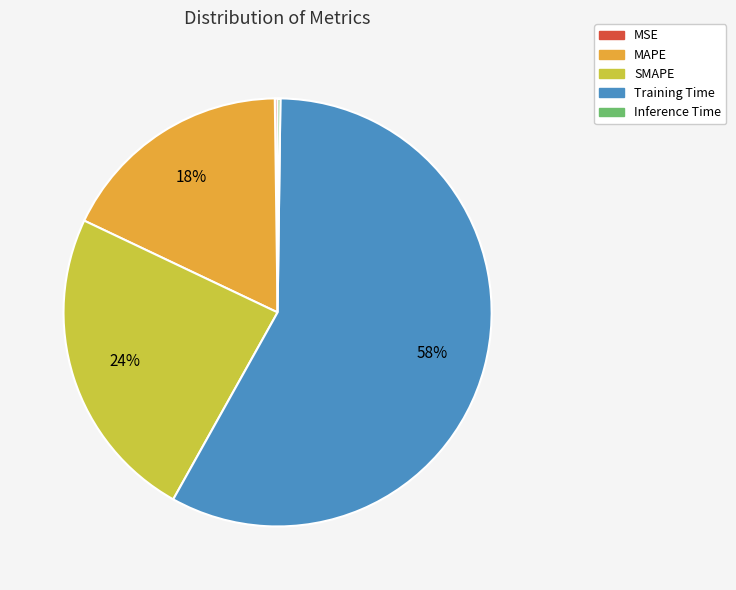

The MAPE slice represents 32% of the pie. True or false?

False